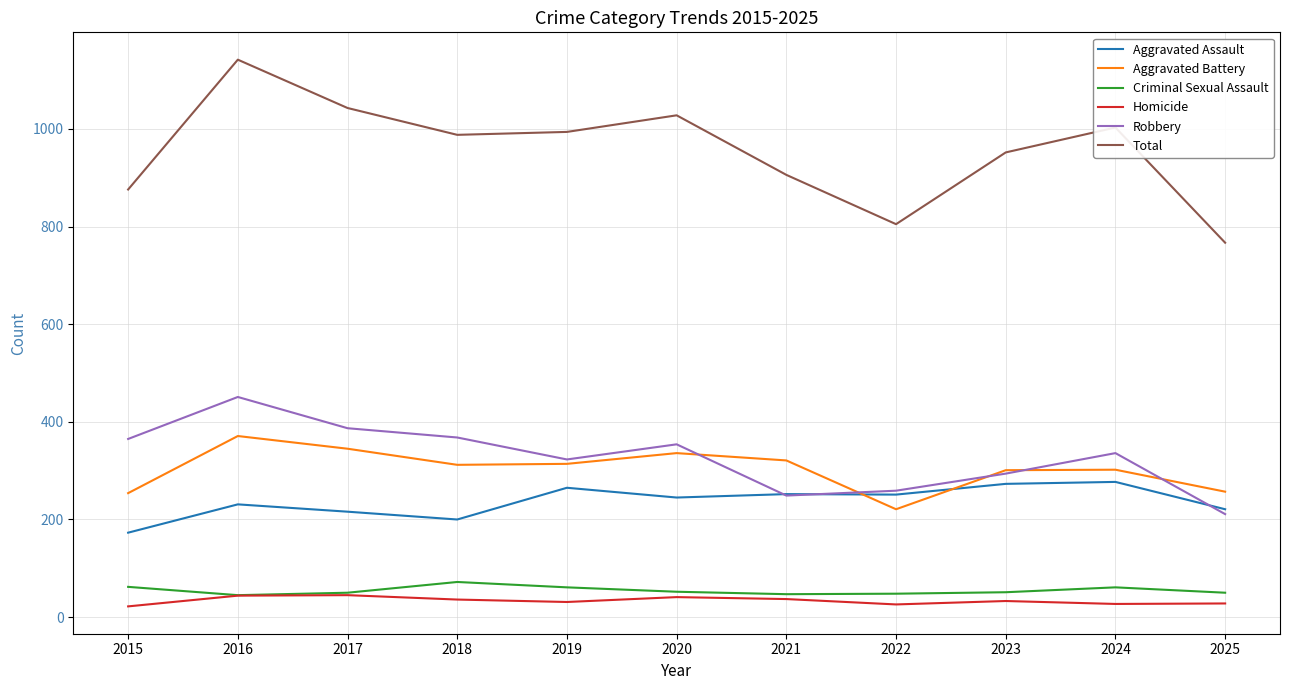

True or false: Total and Criminal Sexual Assault cross at least once.

False